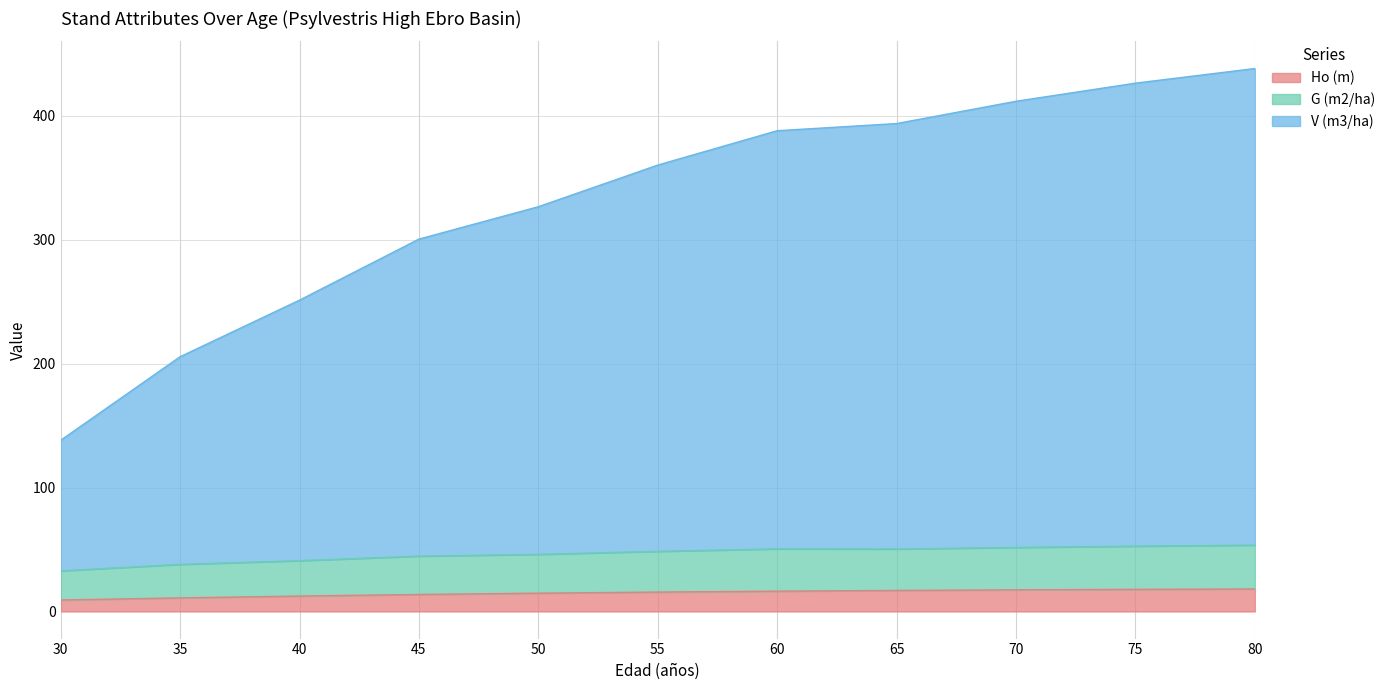

What is the value of the G (m2/ha) point at the 7th from the left?

50.5